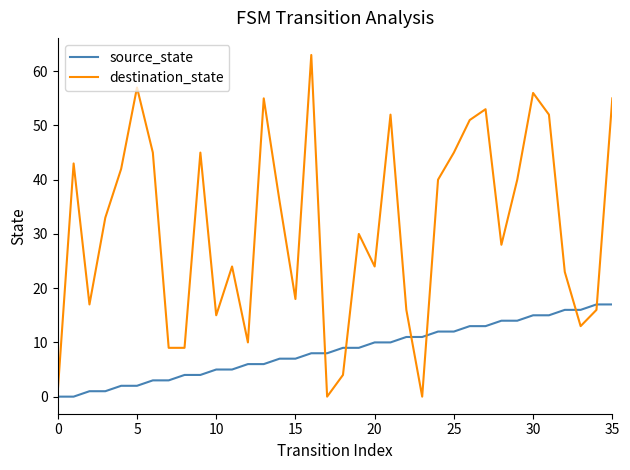

Which series has the largest range (max minus min)?

destination_state